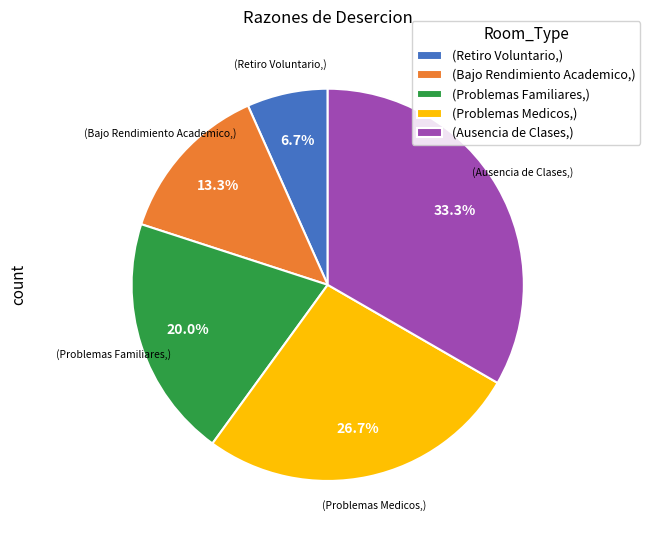

What is the ratio of the value at (Bajo Rendimiento Academico,) to the value at (Problemas Medicos,)?

0.5